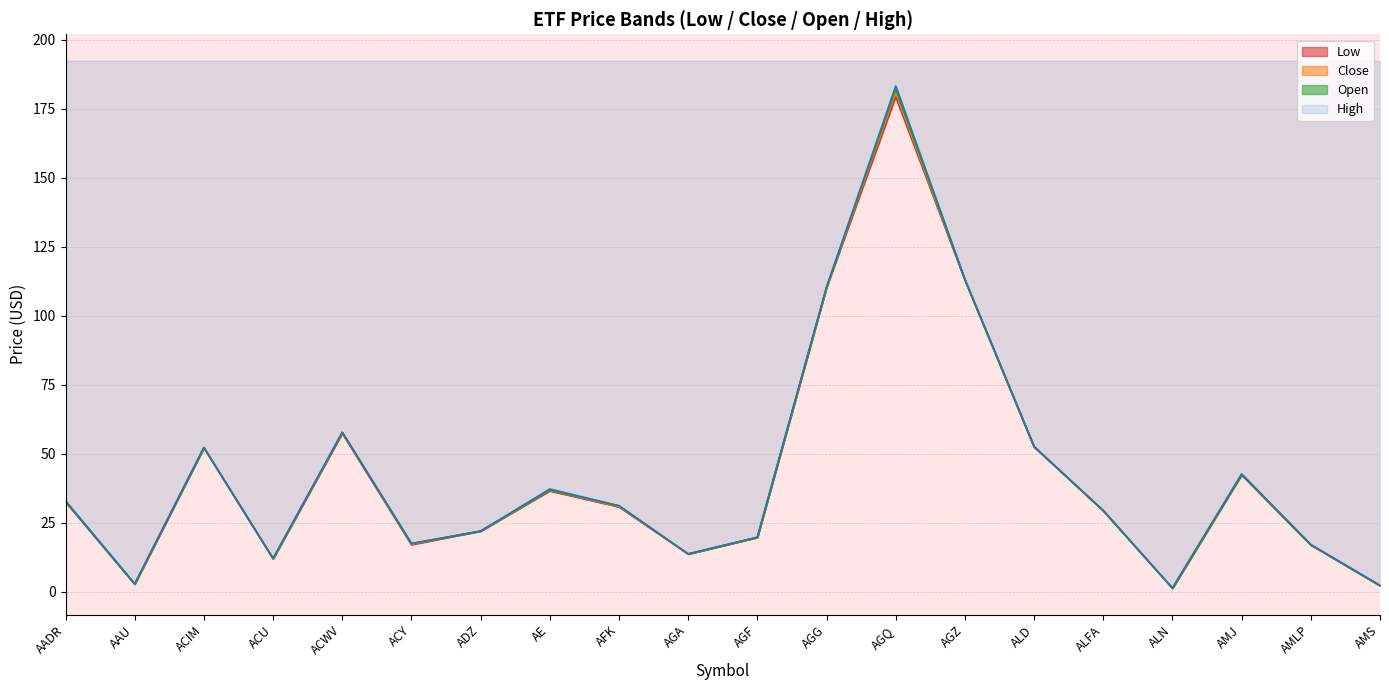

At which label is High closest to 92?

AGG